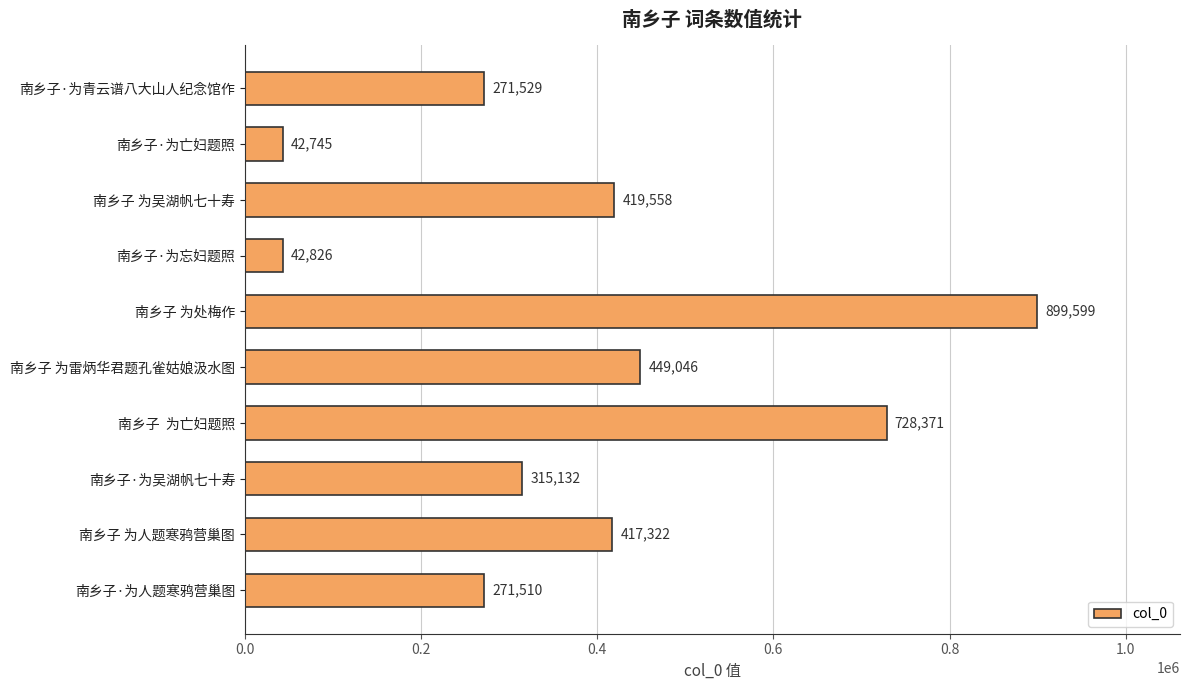

What is the difference between the values at 南乡子·为忘妇题照 and 南乡子 为处梅作?

856773